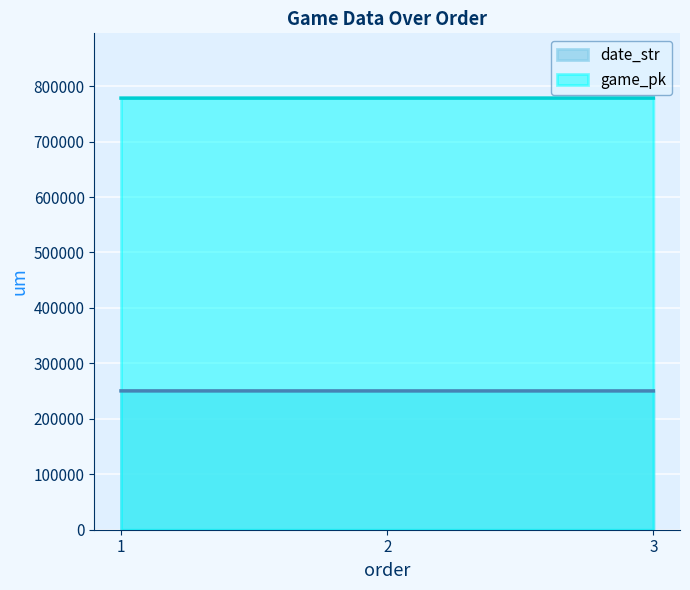

Rank the series at 2 from highest to lowest value.

game_pk, date_str